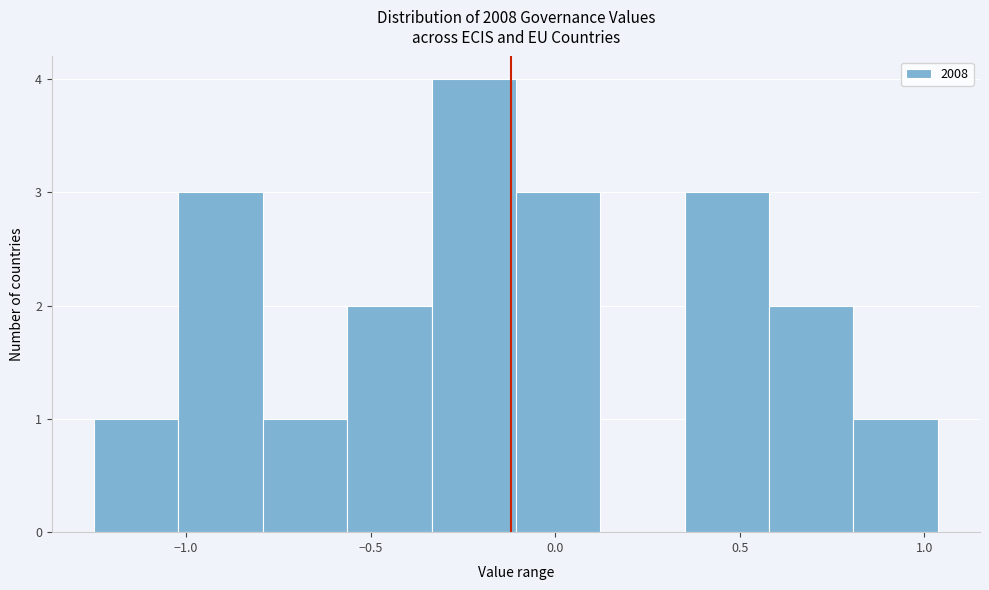

Reading left to right, list every bar in this chart as the range it spans on the x-axis followed by its height. Neither the bar edges nor the heights are printed on the chart, so give them approximately, as read against the axes.

-1.25 to -1.00: 1
-1.00 to -0.80: 3
-0.80 to -0.55: 1
-0.55 to -0.35: 2
-0.35 to -0.10: 4
-0.10 to 0.10: 3
0.10 to 0.35: 0
0.35 to 0.60: 3
0.60 to 0.80: 2
0.80 to 1.05: 1